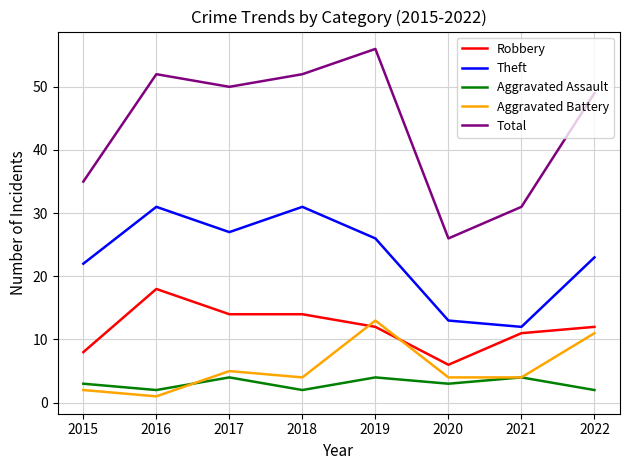

What is the maximum value for Aggravated Assault?

4